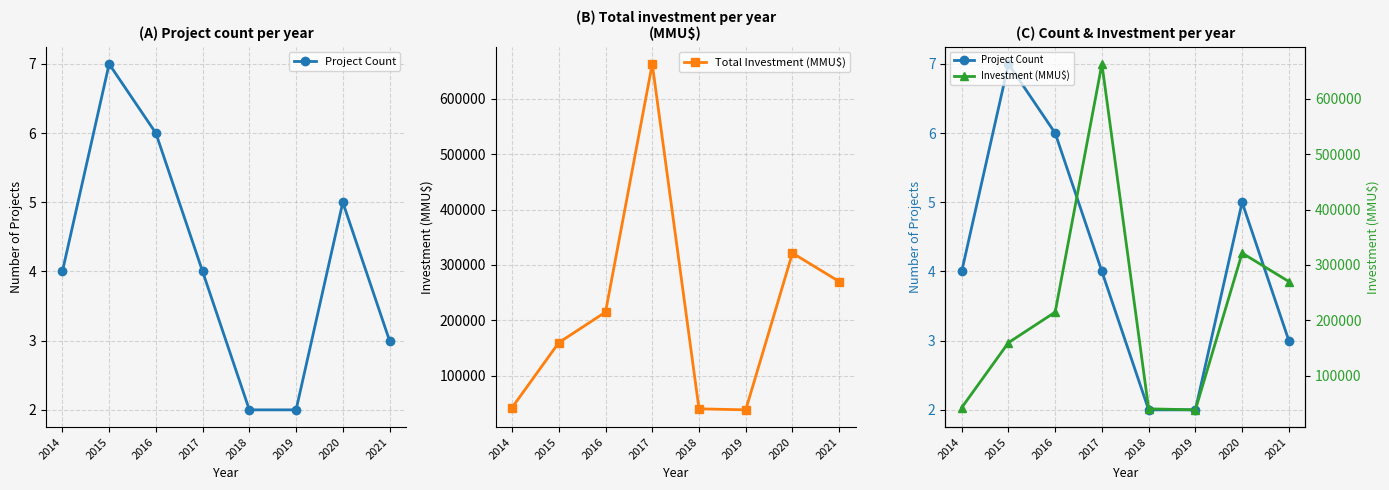

True or false: Investment (MMU$) has a value of 321439 at 2020.

True